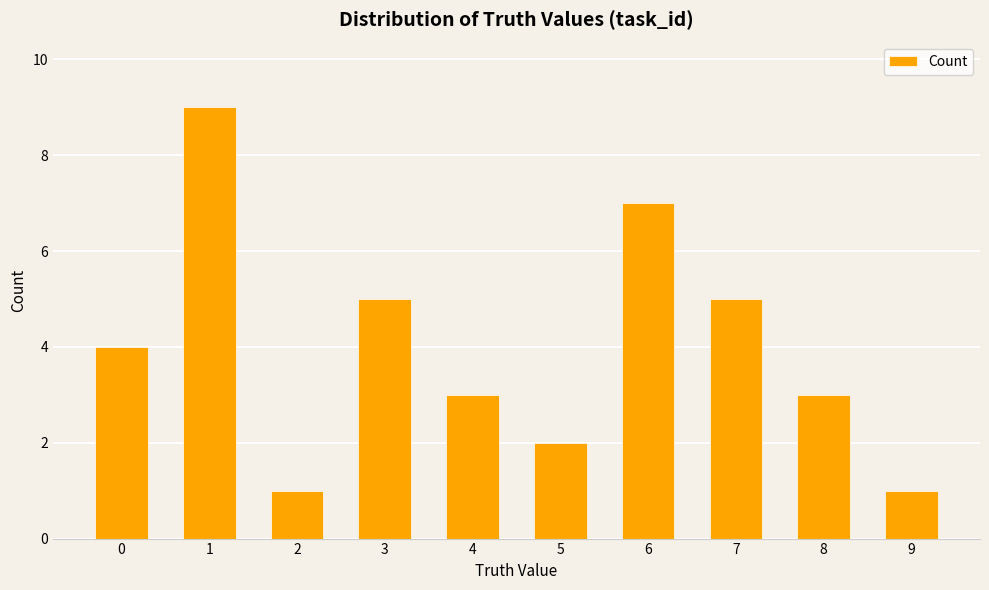

Are the bars horizontal?

No